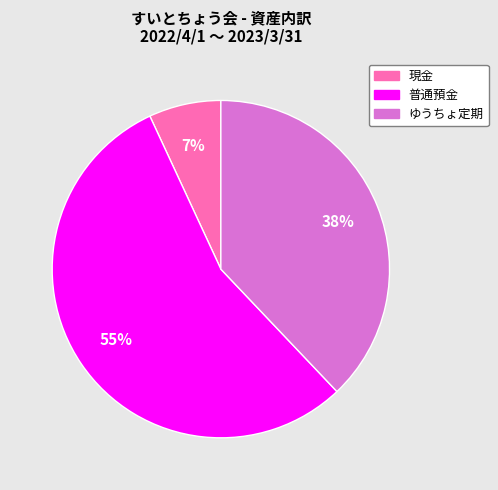

To the nearest percent, what is the difference between the largest and smallest slice percentages?

48%